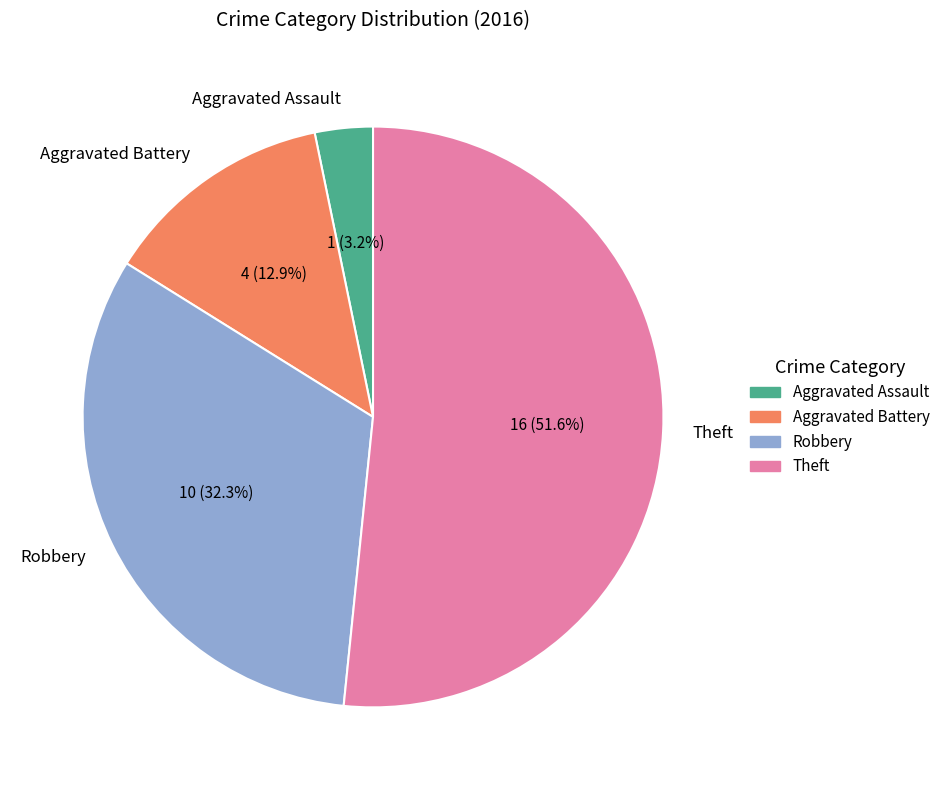

Approximately how many times larger is the value at Robbery compared to Theft?

0.6